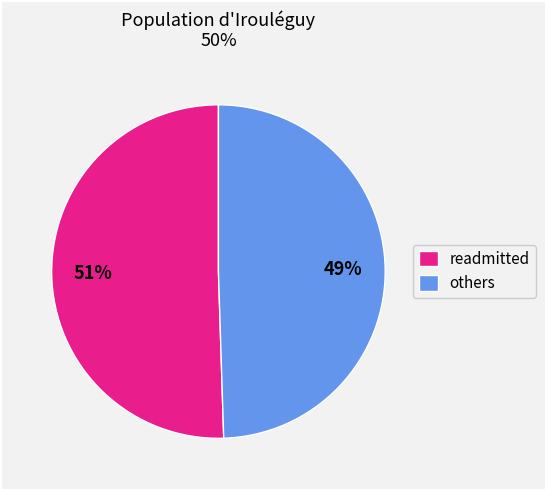

Do others and readmitted together represent more than half of the pie?

Yes